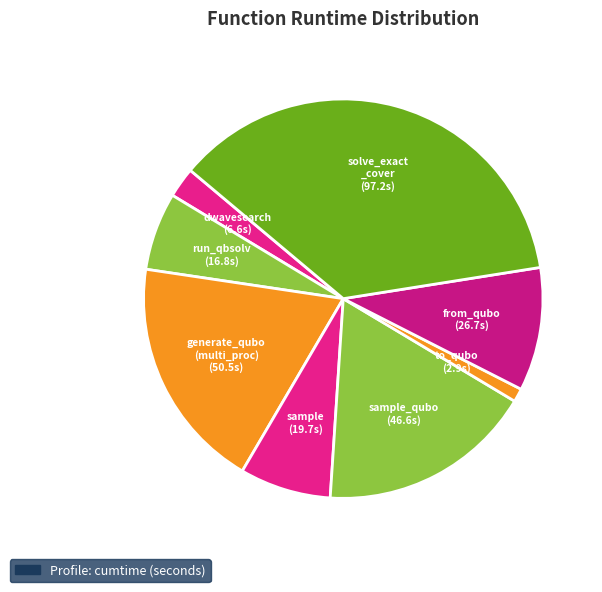

Is the sum of sample and run_qbsolv greater than half?

No